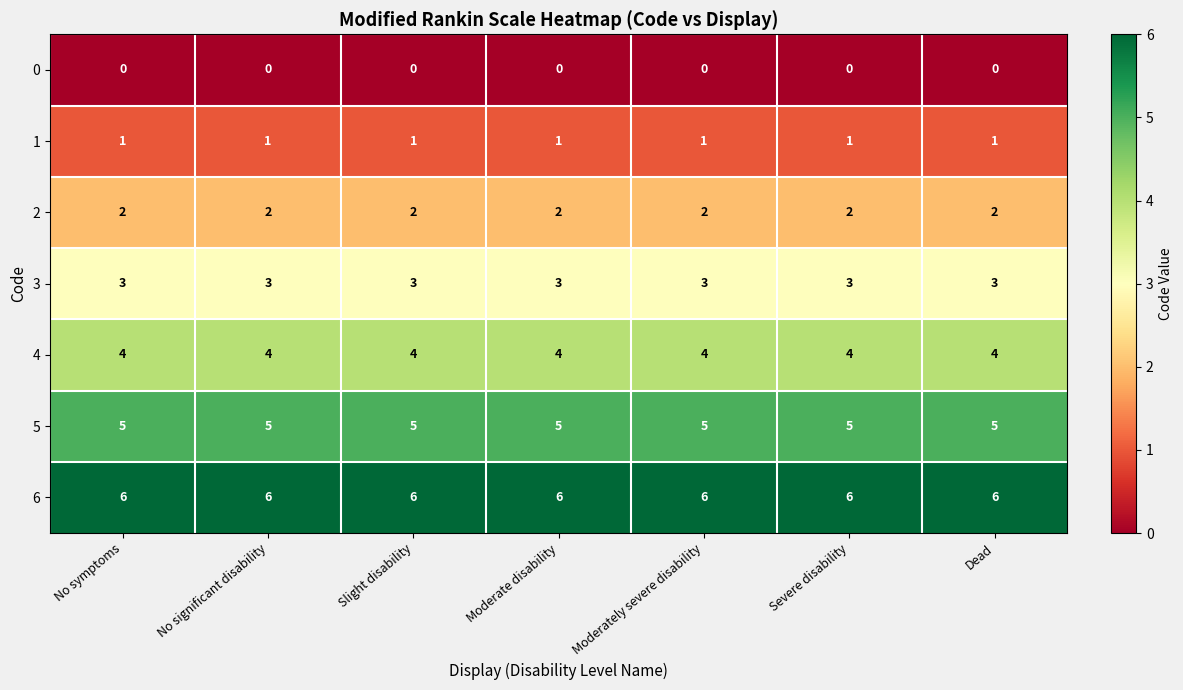

What is the approximate value of 3 at Severe disability?

3